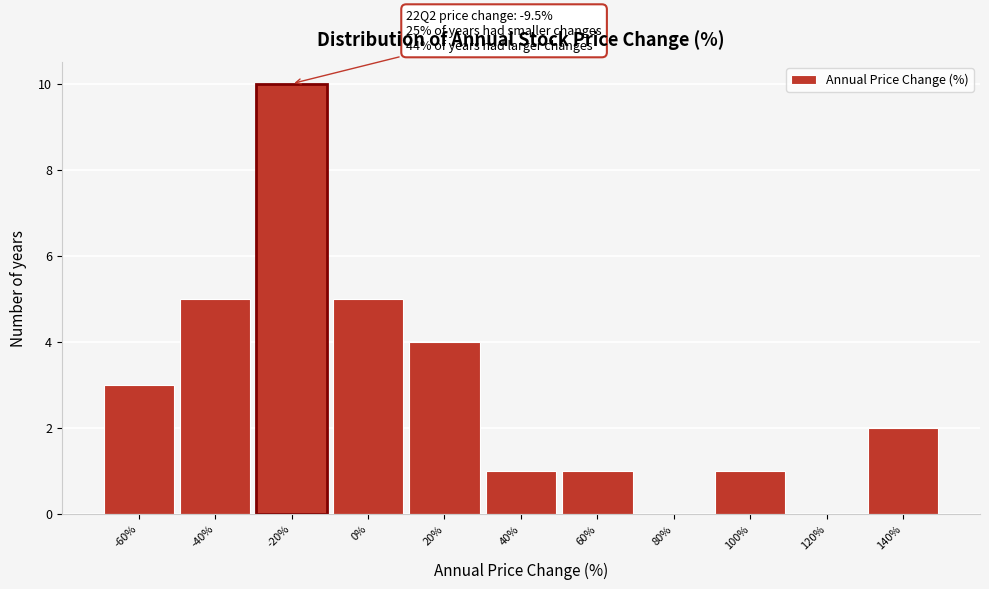

Reading left to right, what are all the values shown in this chart?

-60%=3	-40%=5	-20%=10	0%=5	20%=4	40%=1	60%=1	80%=0	100%=1	120%=0	140%=2